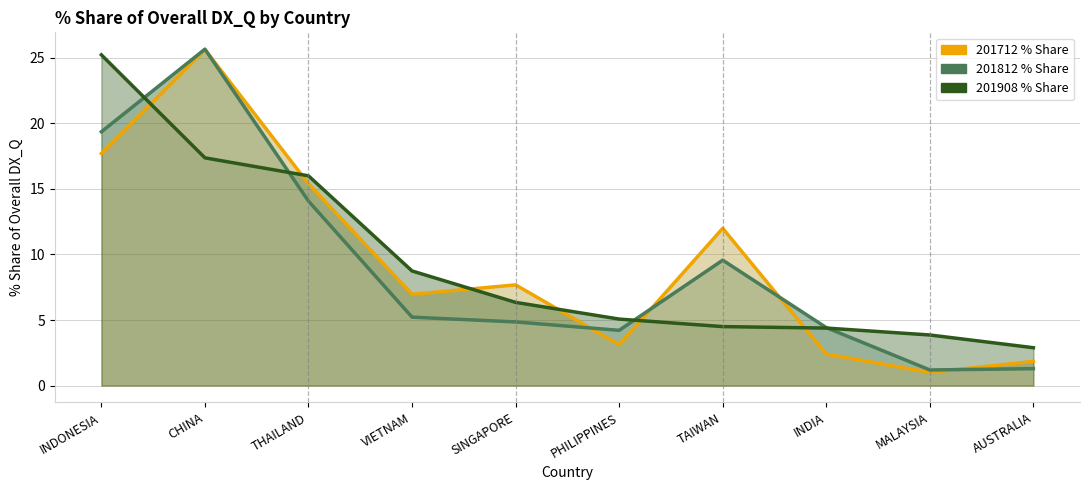

How many interior local valleys does the 201712_% Share of overall DX_Q series have?

3